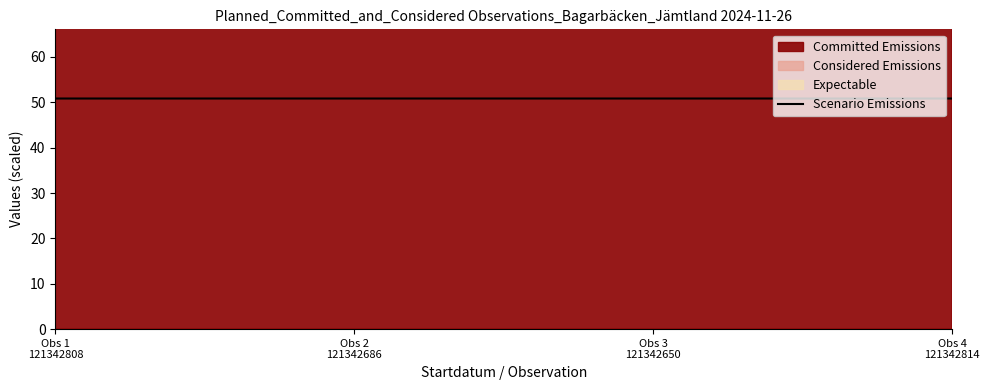

Which label corresponds to the largest value in the chart?

Obs 2
121342686